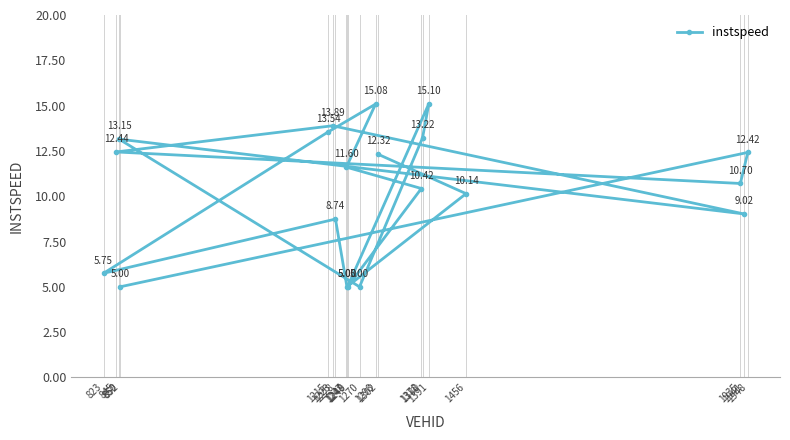

The chart shows a value of 20.6 at 1948. True or false?

False